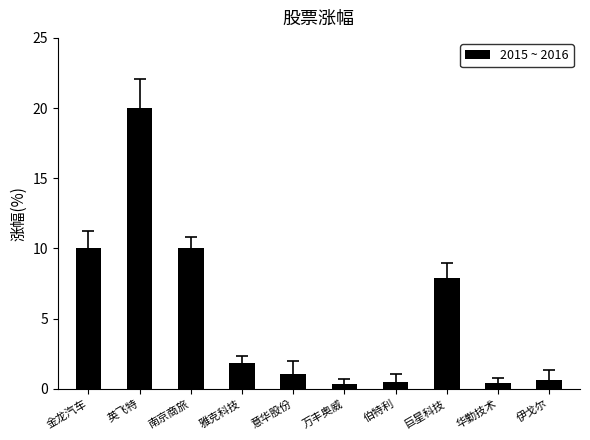

What is the sum of the values at 英飞特 and 伯特利?

20.5